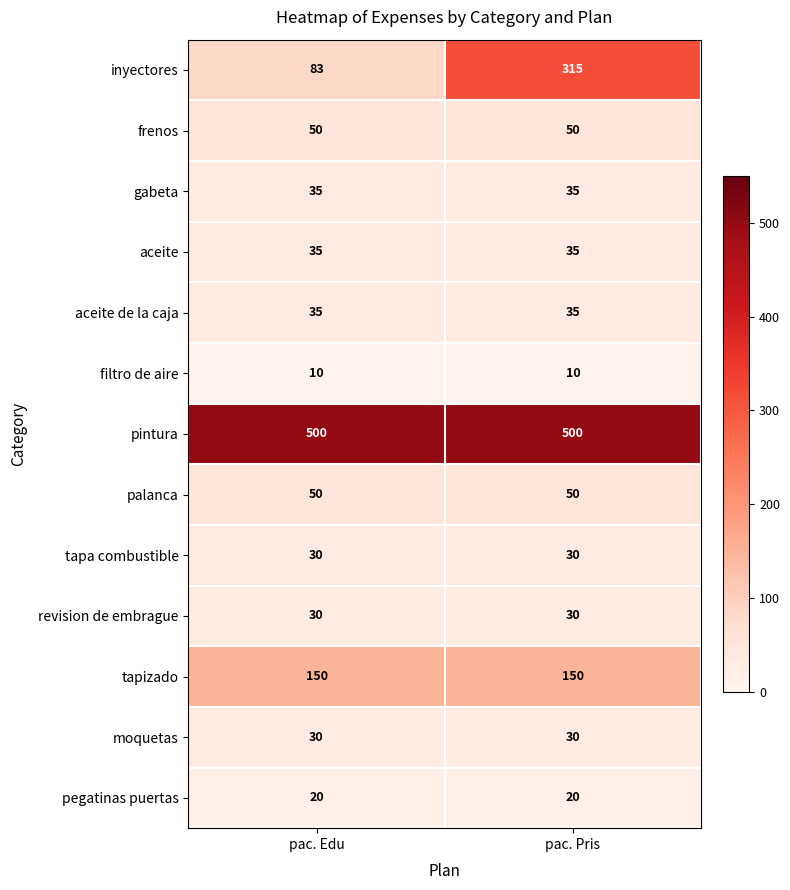

Is it true that aceite de la caja equals 52 at pac. Edu?

False